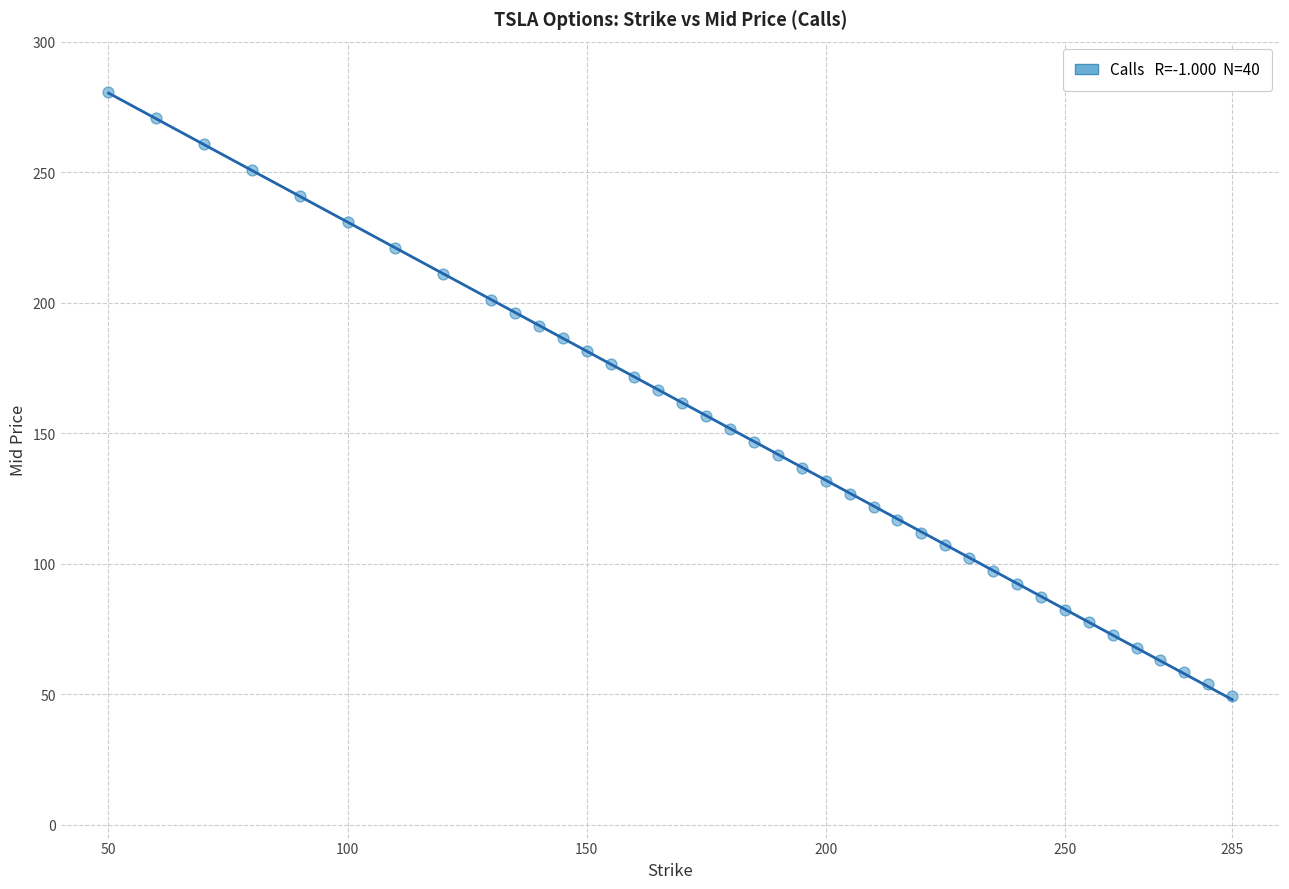

What is the range of X values (max minus min)?

235.0